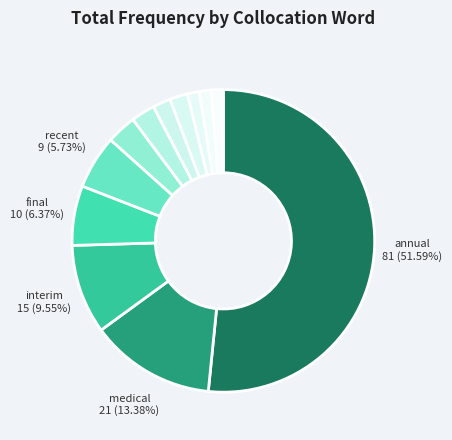

How many segments does this pie chart have?

12